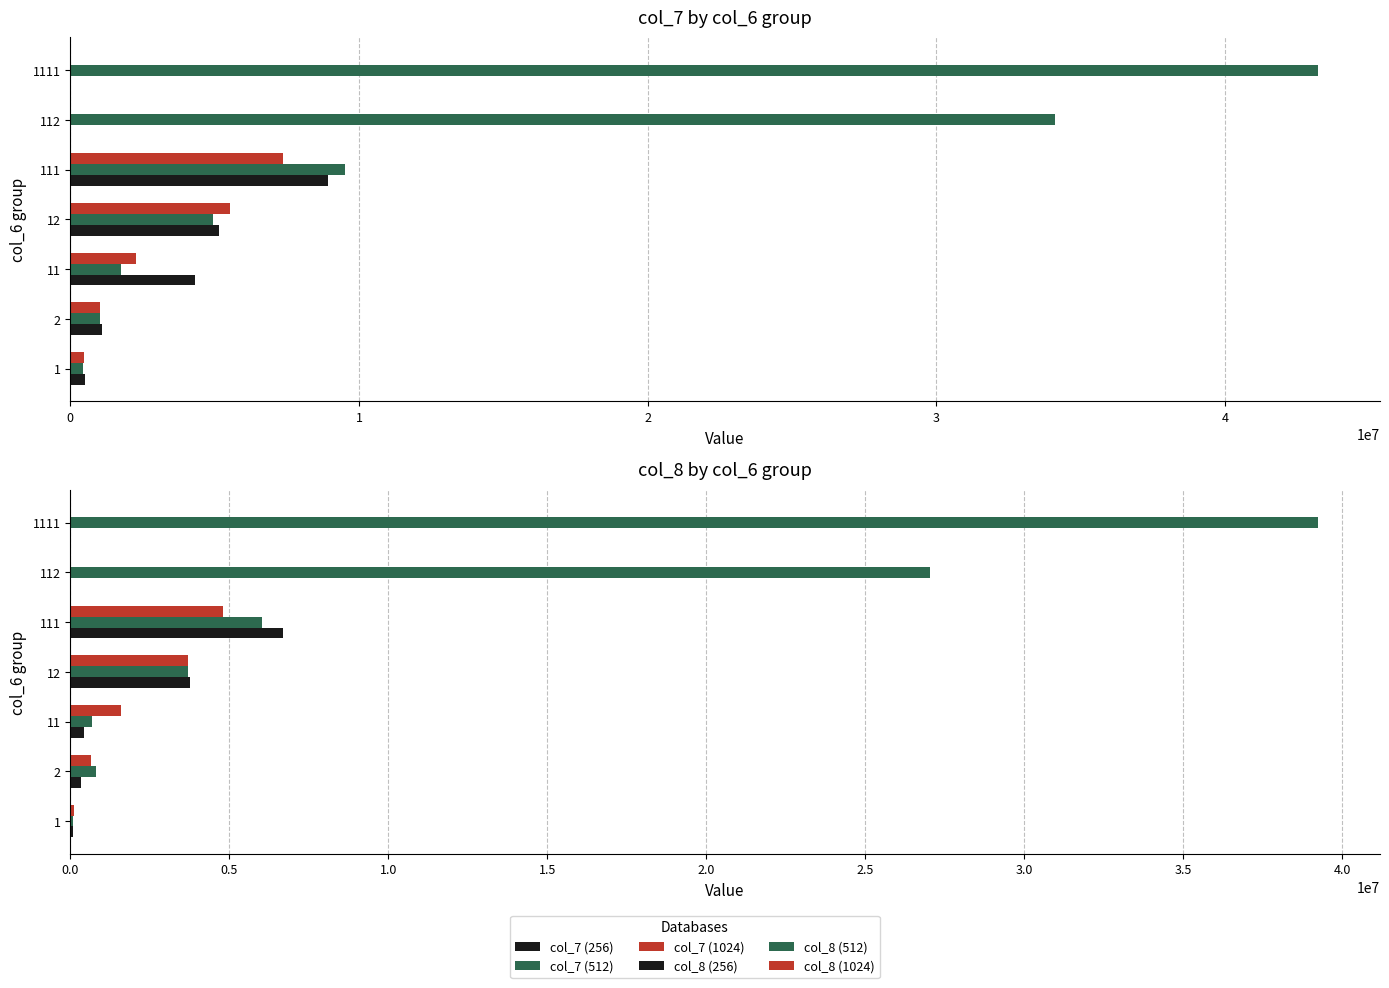

What is the difference between the second highest and minimum values in the col_8 (256) series?

3777309